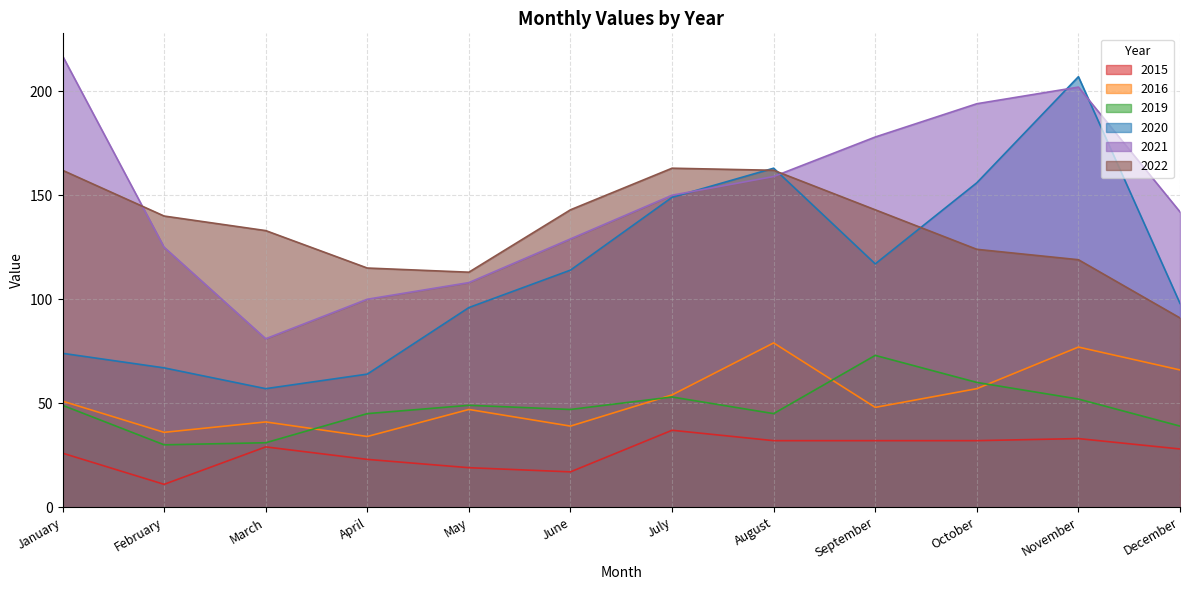

Which series has the largest total across all categories?

2021